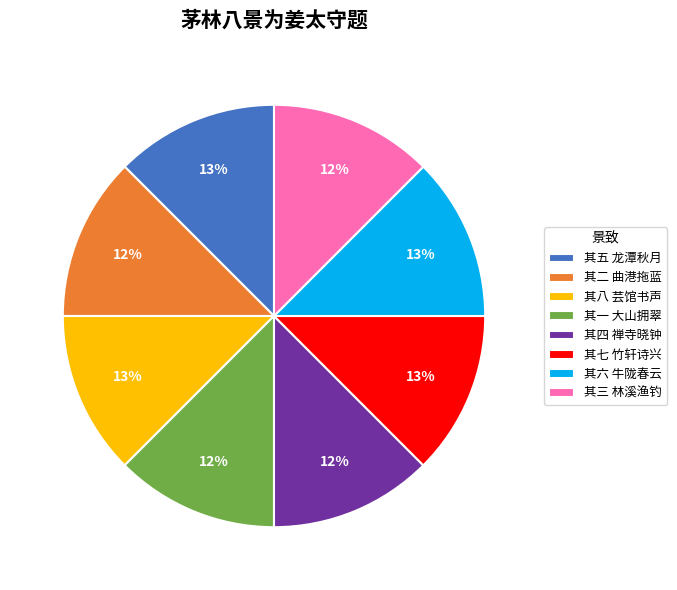

What is the ratio of the value at 其三 林溪渔钓 to the value at 其一 大山拥翠?

1.0